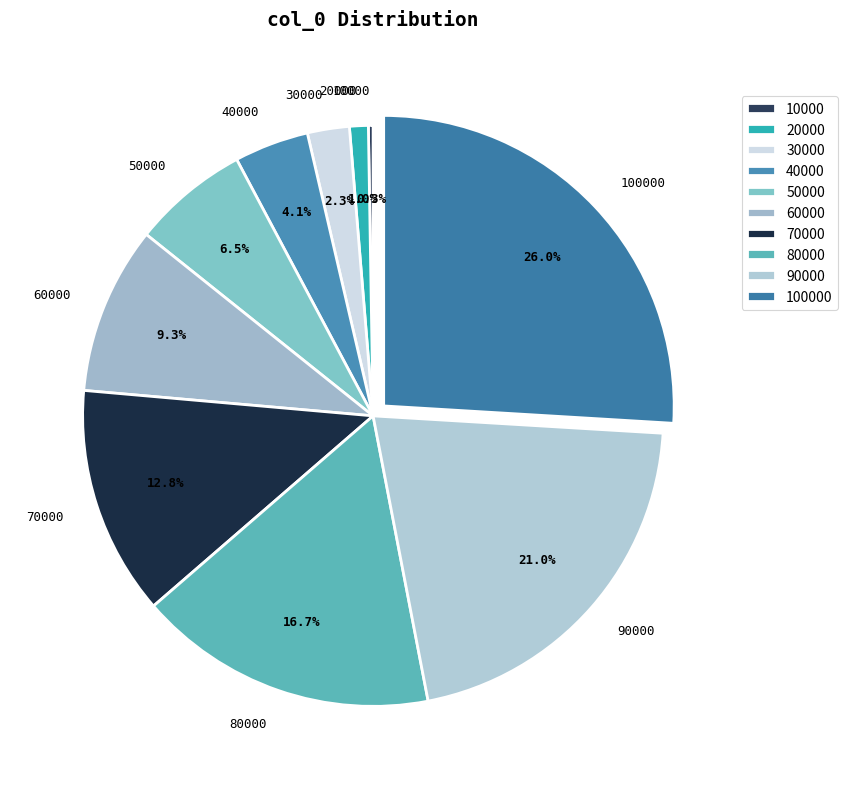

Between 20000 and 60000, which is larger?

60000